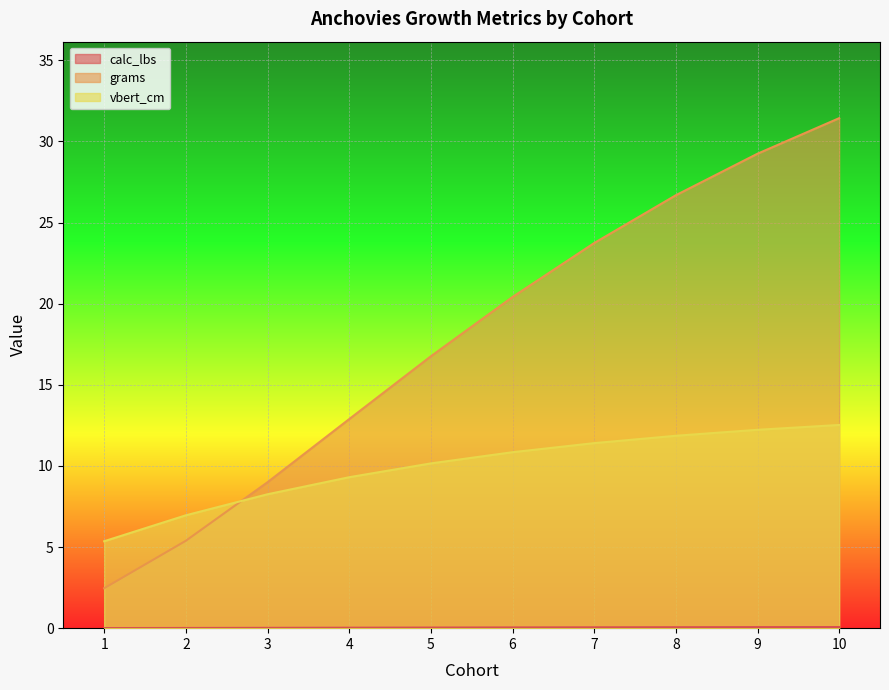

What is the maximum value for grams?

31.4